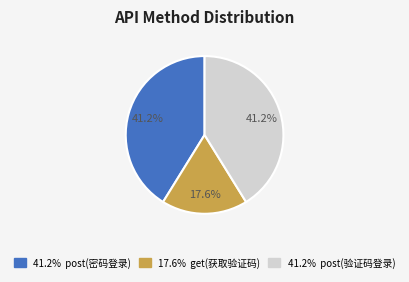

Does any single category account for the majority?

No